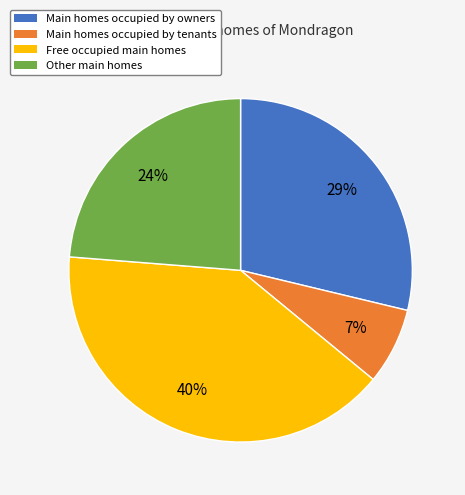

To the nearest percent, what is the difference between the largest and smallest slice percentages?

33%